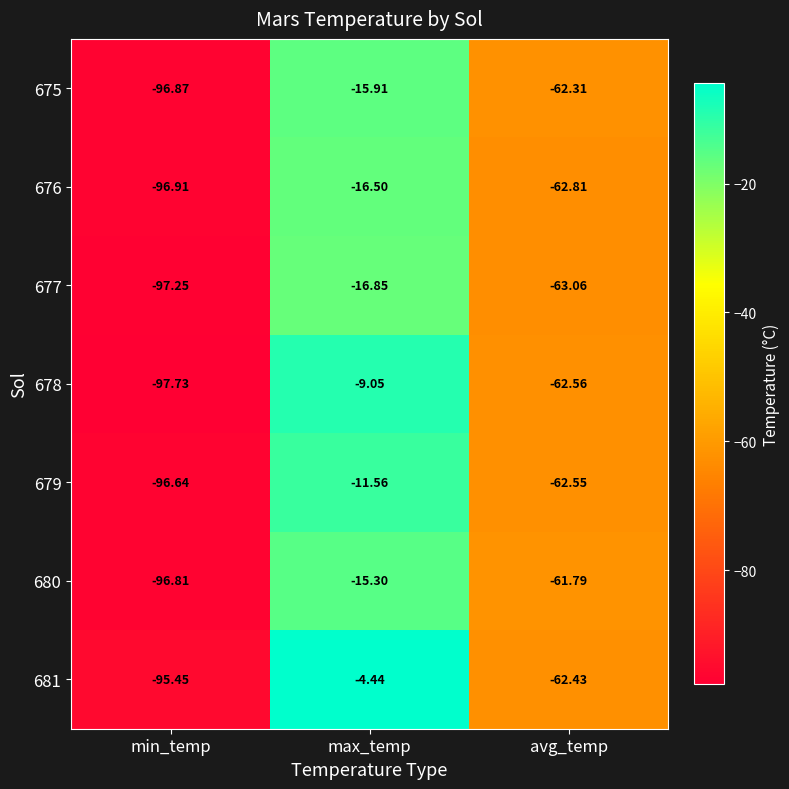

Count the number of categories in the chart.

3